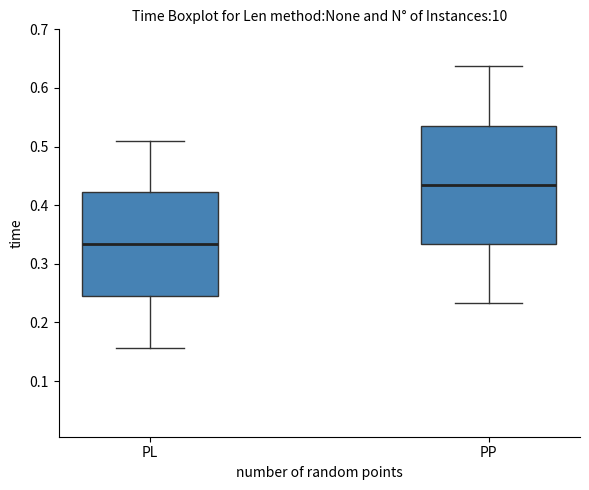

Comparing the boxes themselves (not the whiskers), which one is the tallest?

PP